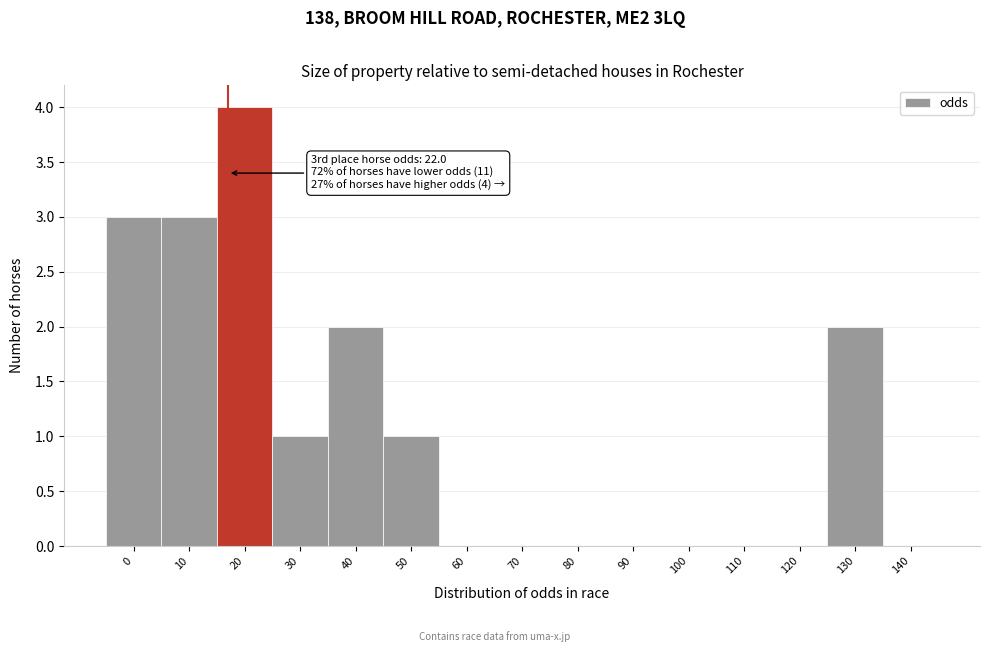

Reading left to right, what are all the values shown in this chart?

0=3	10=3	20=4	30=1	40=2	50=1	60=0	70=0	80=0	90=0	100=0	110=0	120=0	130=2	140=0